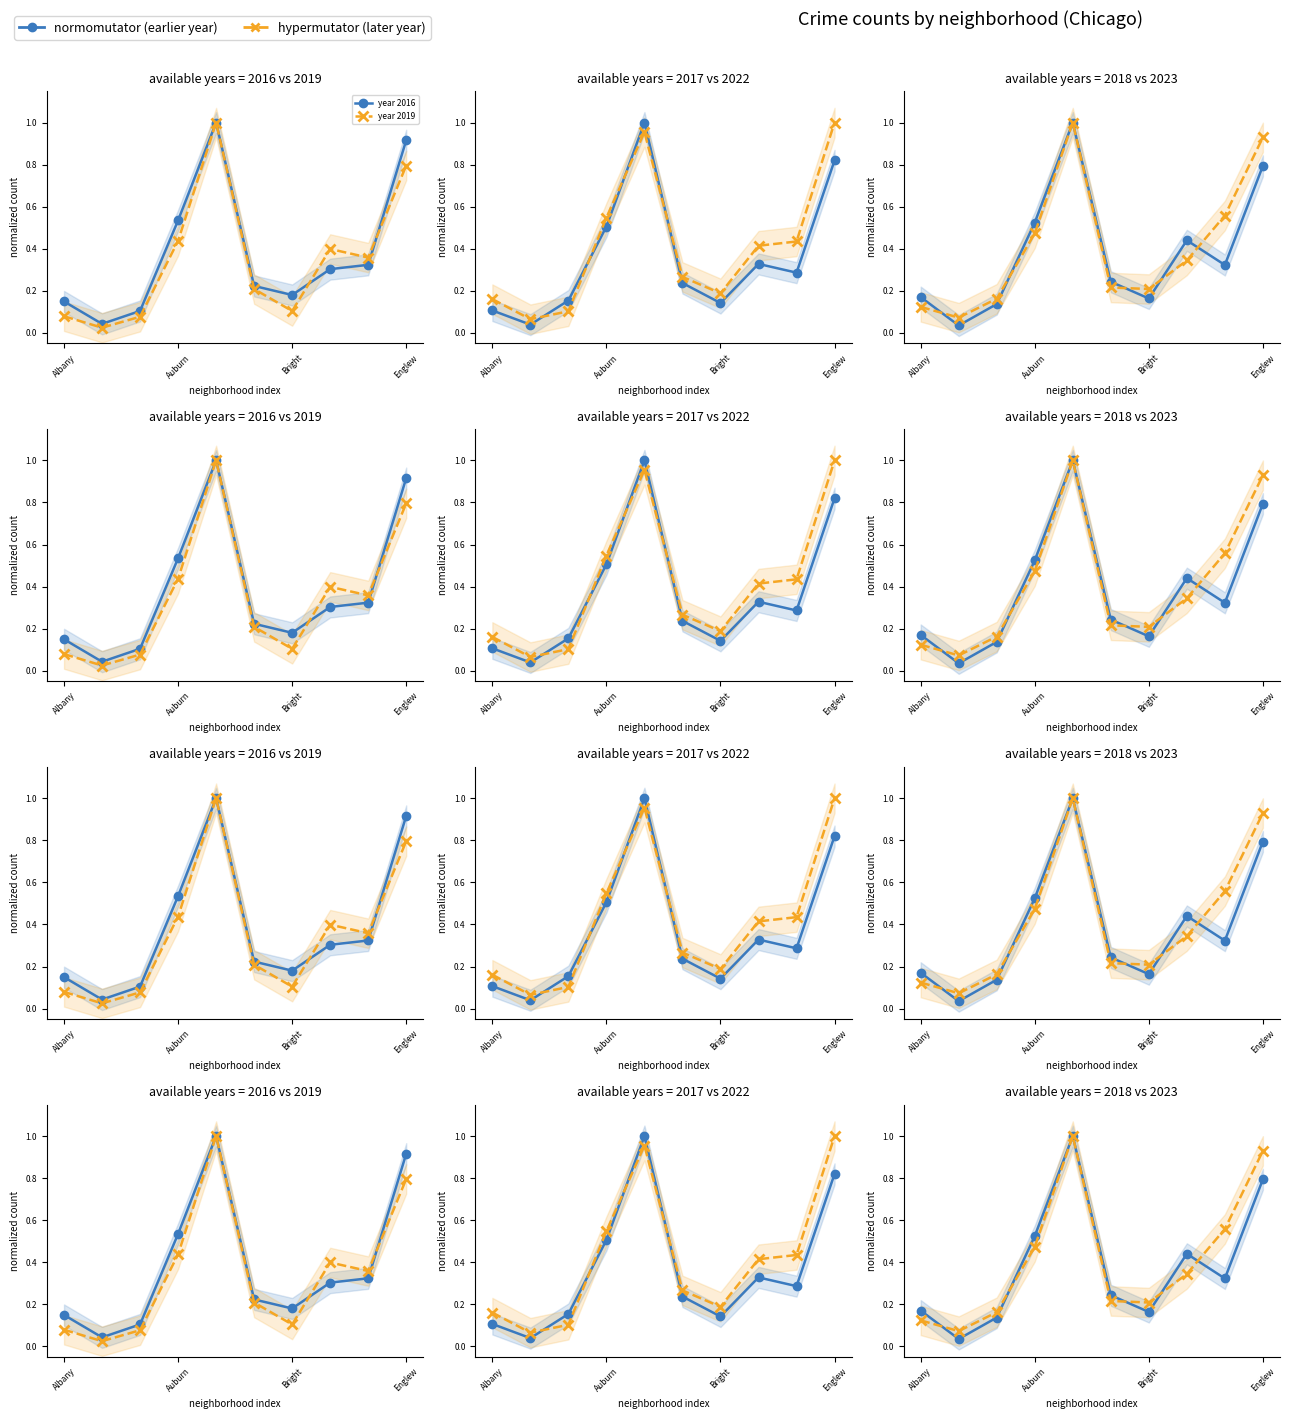

How many interior local valleys does the year 2018 series have?

3